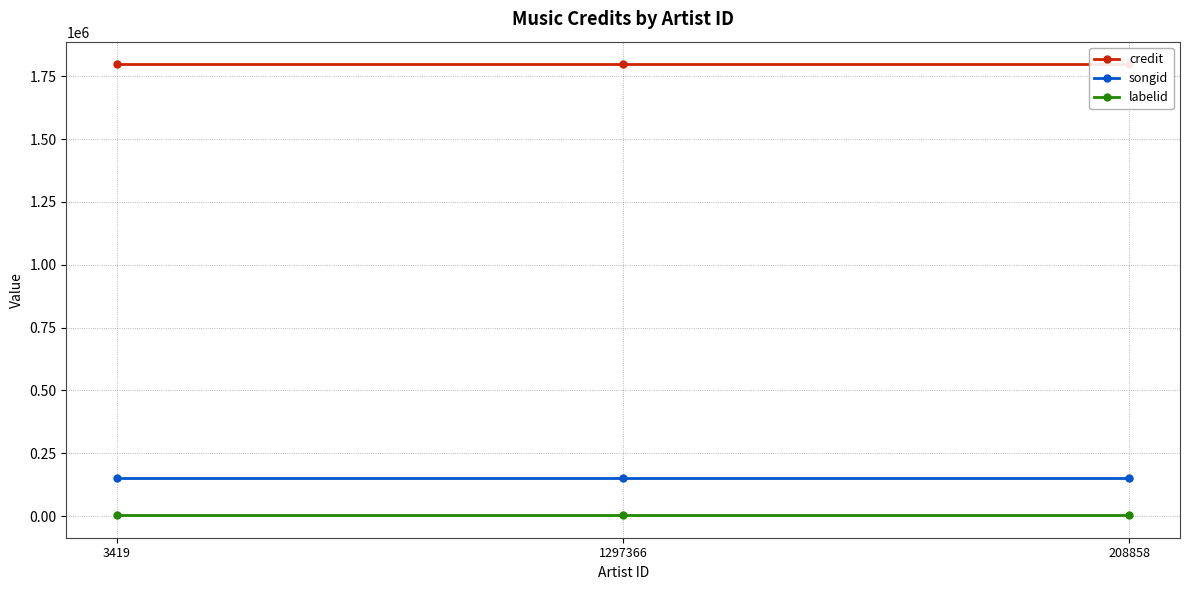

Reading right to left, transcribe all the data shown in this chart.

credit: 1798176	1798176	1798176
songid: 152411	152411	152411
labelid: 3698	3698	3698